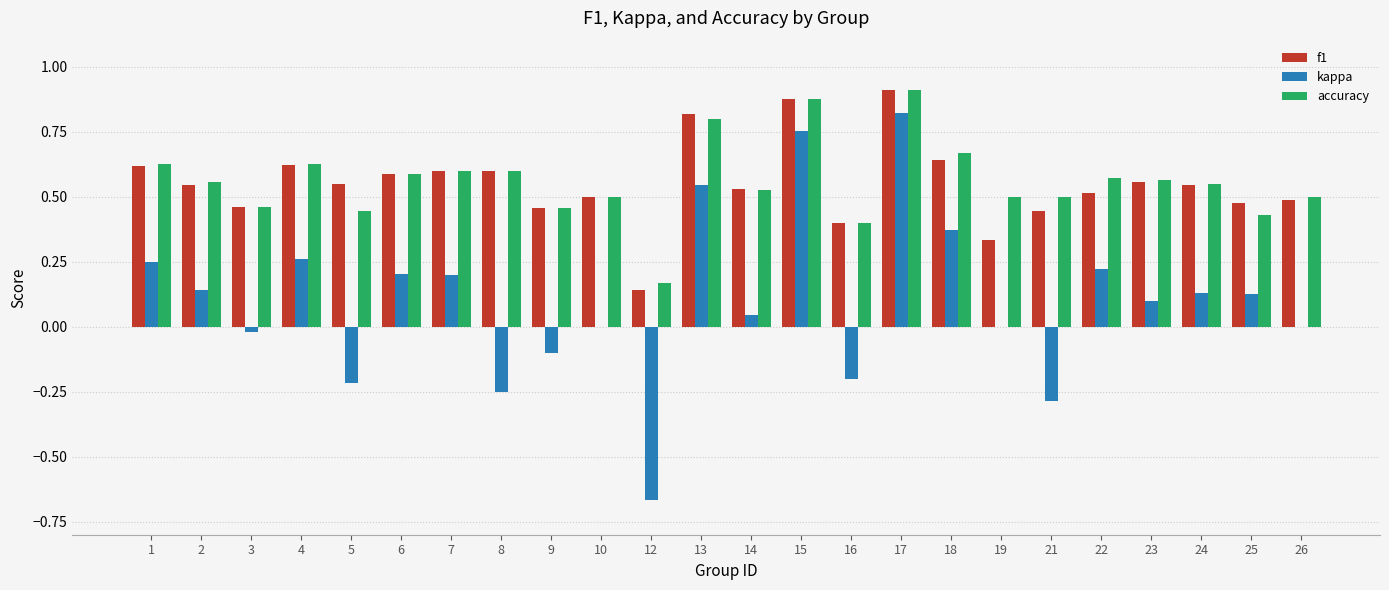

Is it true that f1 equals 0.6 at 23?

True